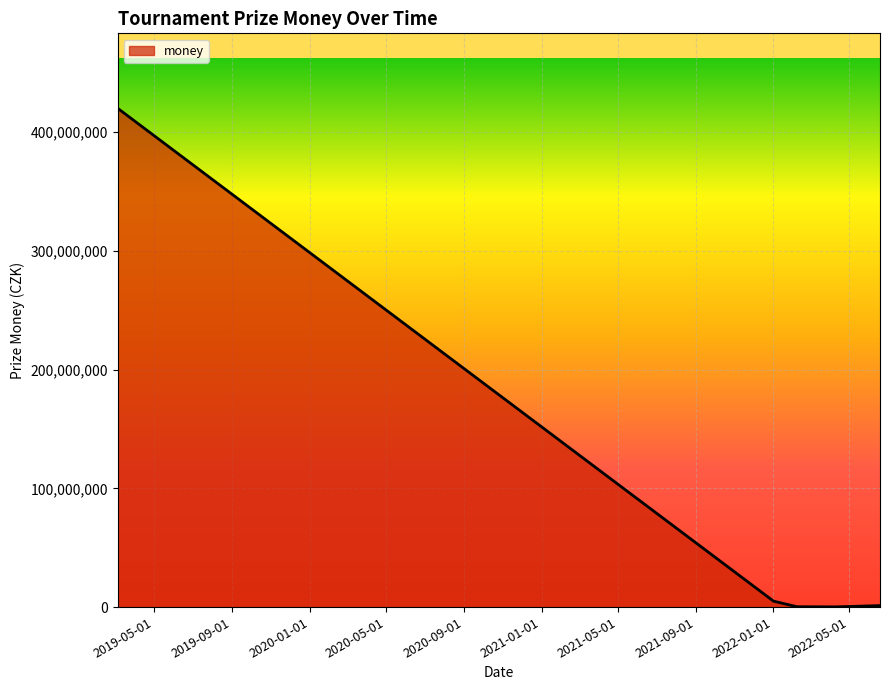

What is the average value?

85350000